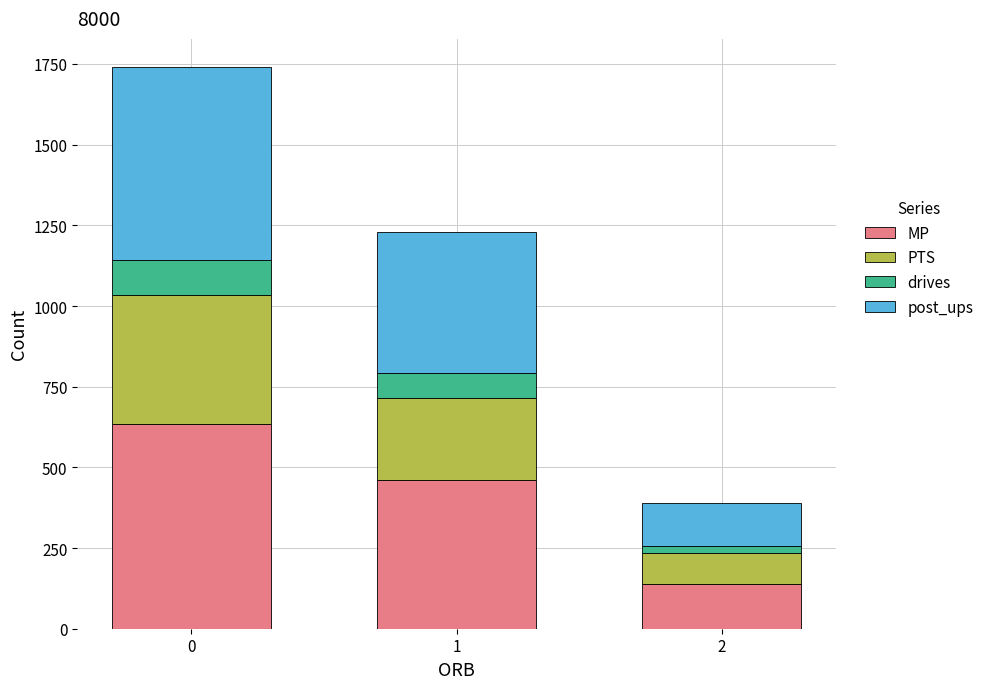

What is the highest value of the MP series?

634.1